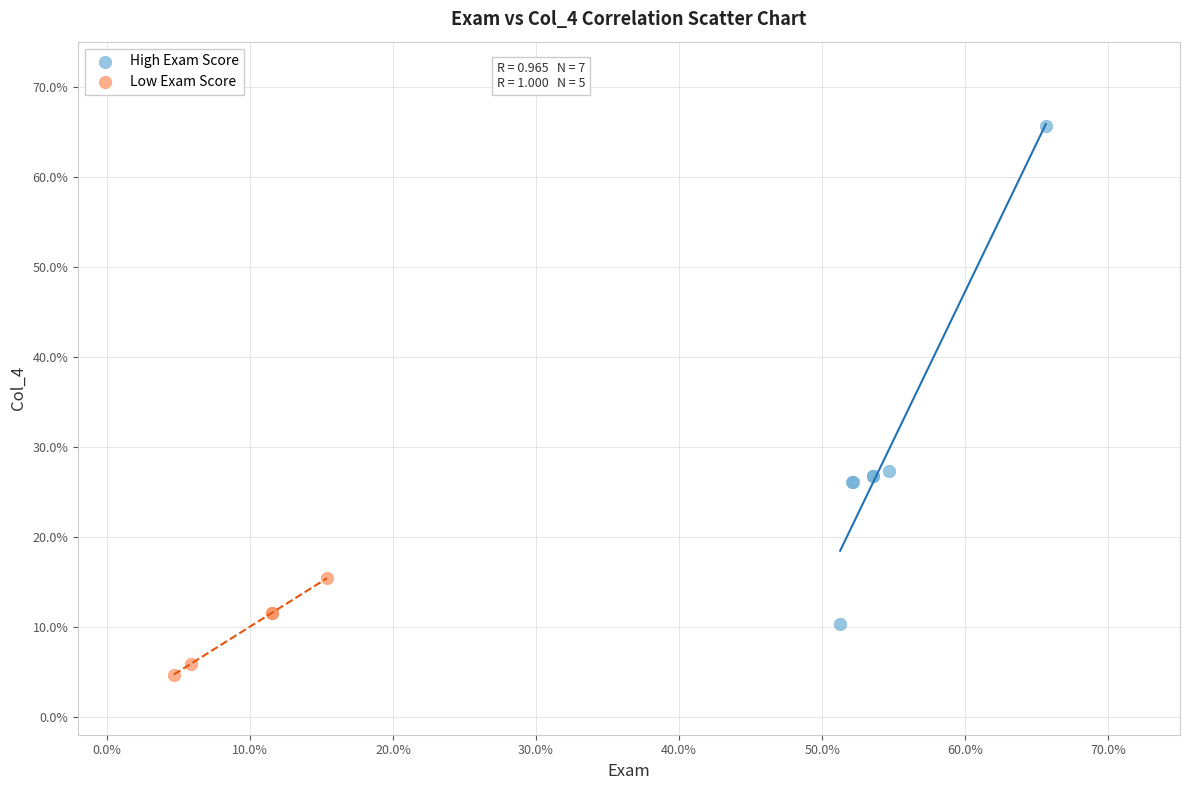

What are all the series names shown in the legend?

High Exam Score, Low Exam Score